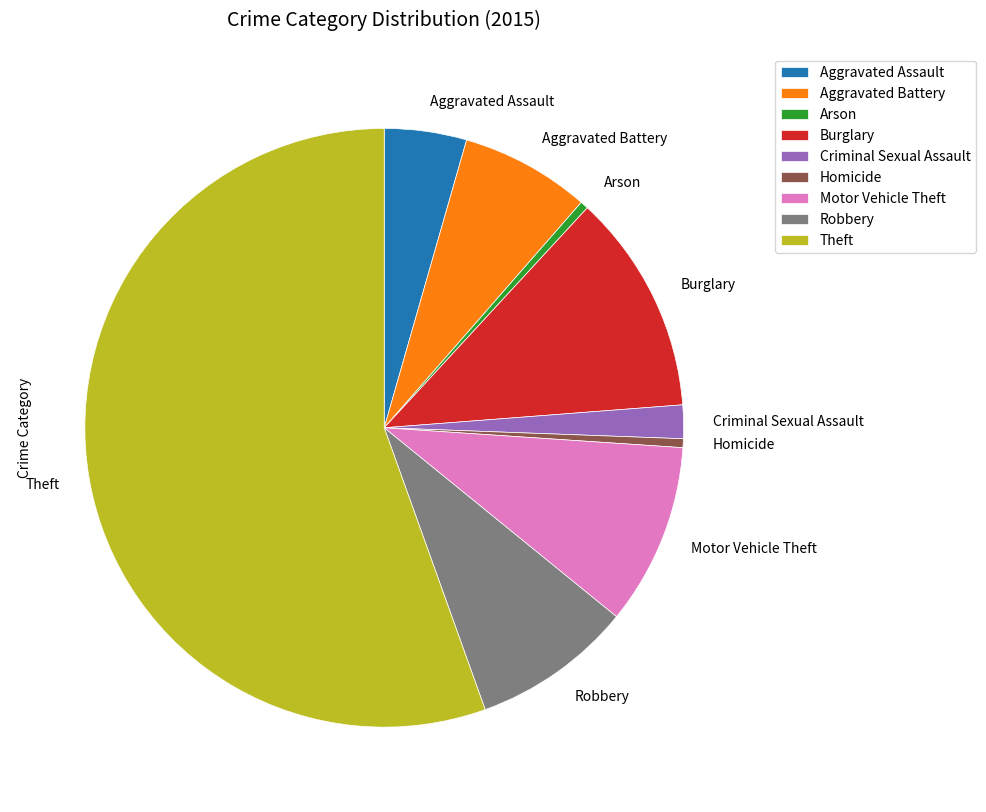

Which has a higher value, Arson or Motor Vehicle Theft?

Motor Vehicle Theft